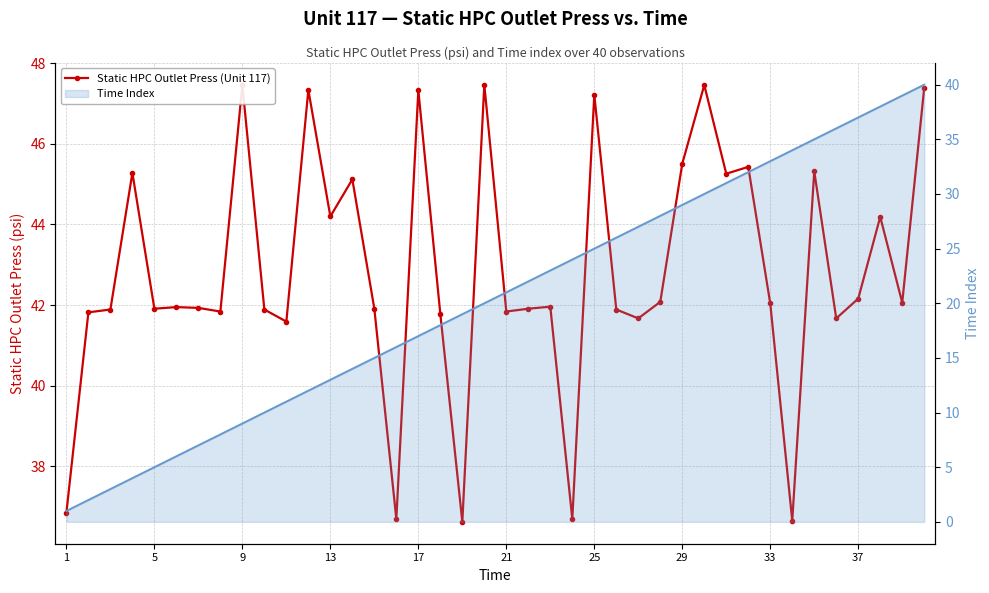

How many lines are shown in the chart?

1